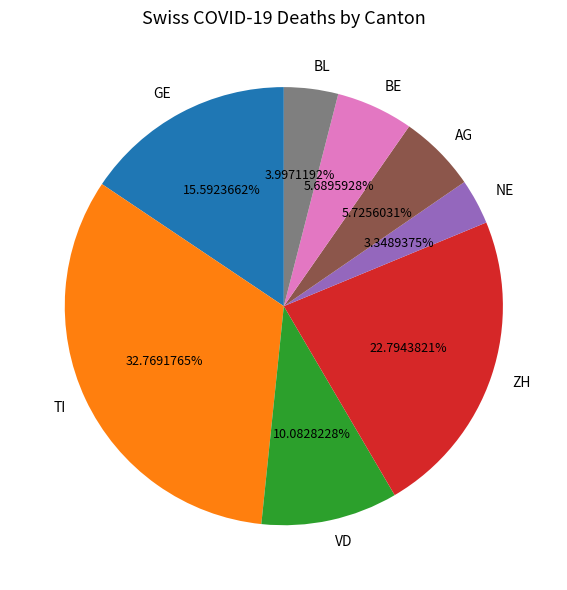

Which has a higher value, AG or GE?

GE